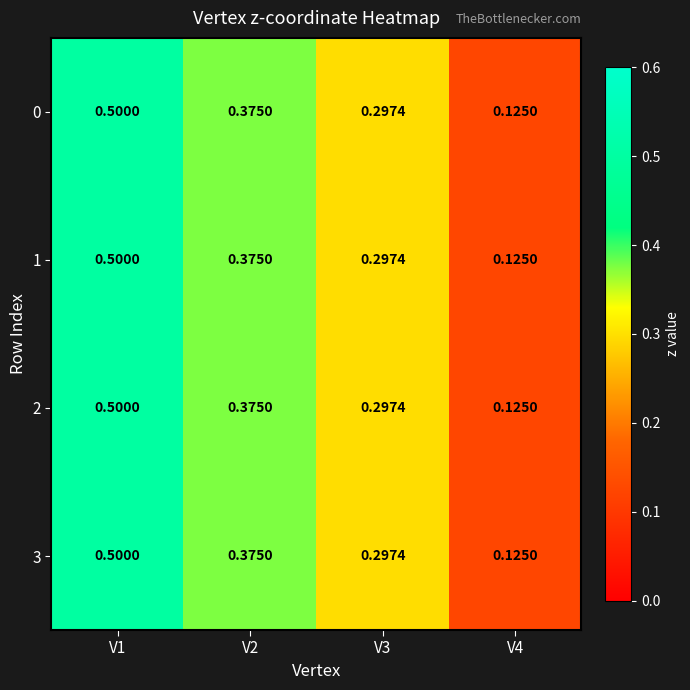

Is the value of 0 at V4 greater than the value of 2 at V3?

No